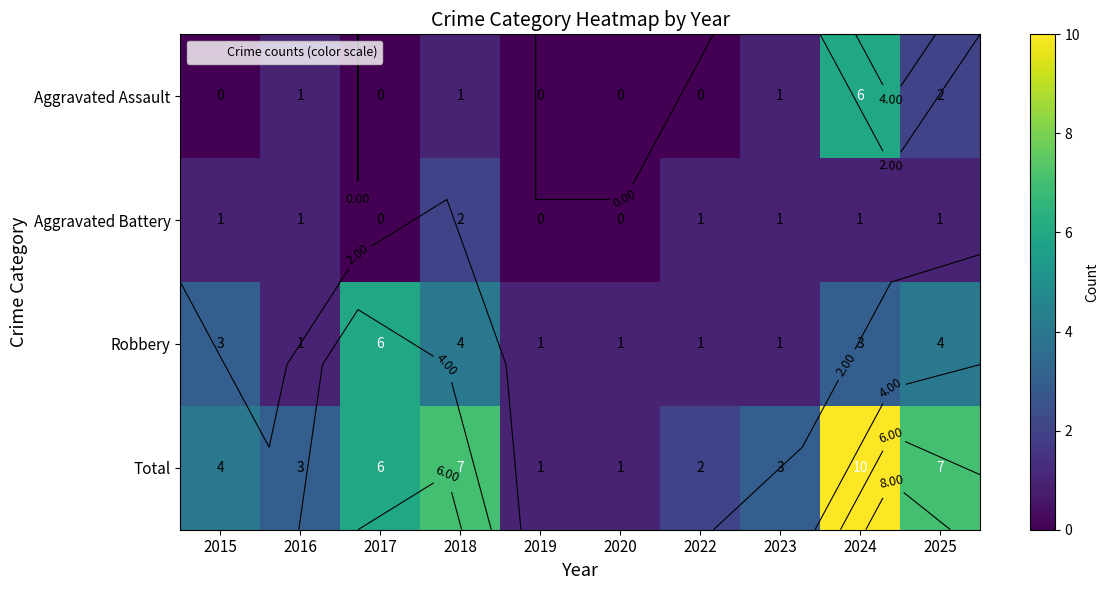

How many Aggravated Assault values are between 0 and 1?

8